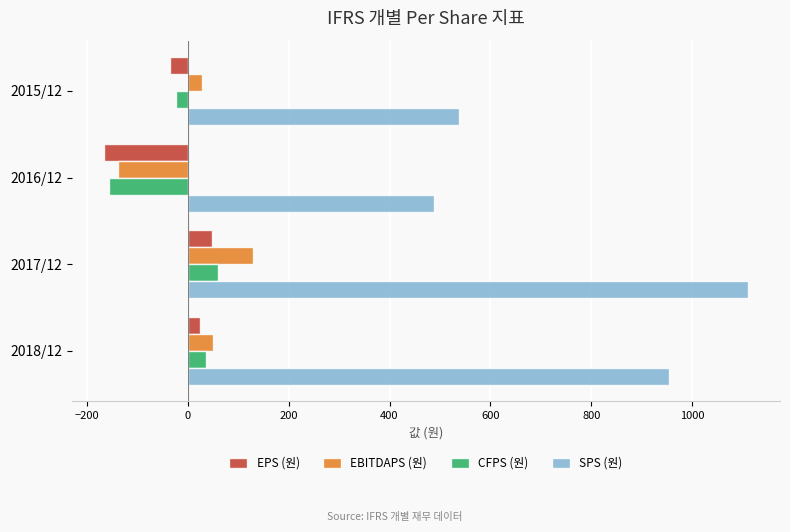

List the labels in order of EPS (원) value, smallest first.

2016/12, 2015/12, 2018/12, 2017/12